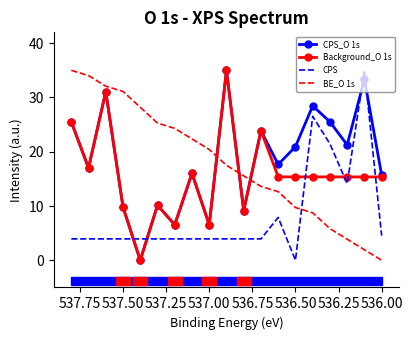

The value of Background_O 1s at 12 is 23.6. True or false?

False